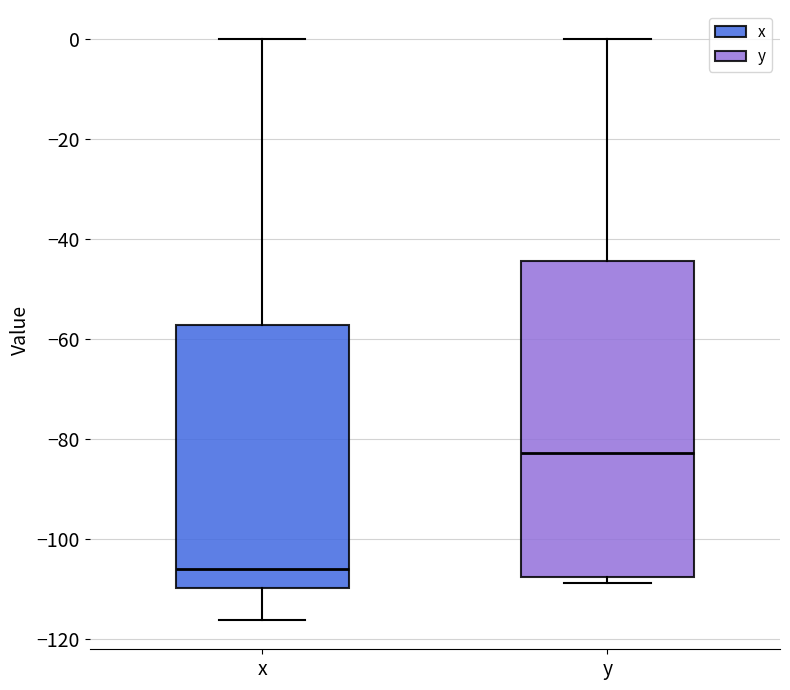

Where is the lower edge of the box for y on the y-axis? The values are not printed on the chart, so give them approximately, as read against the axis.

-108